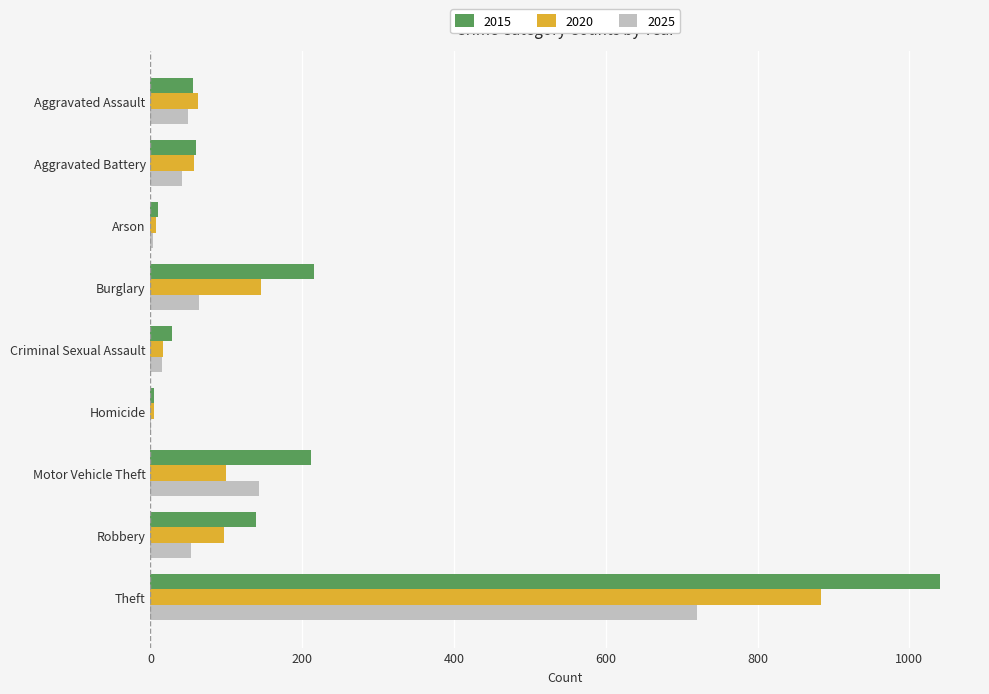

At which category is the sum across all series the highest?

Theft